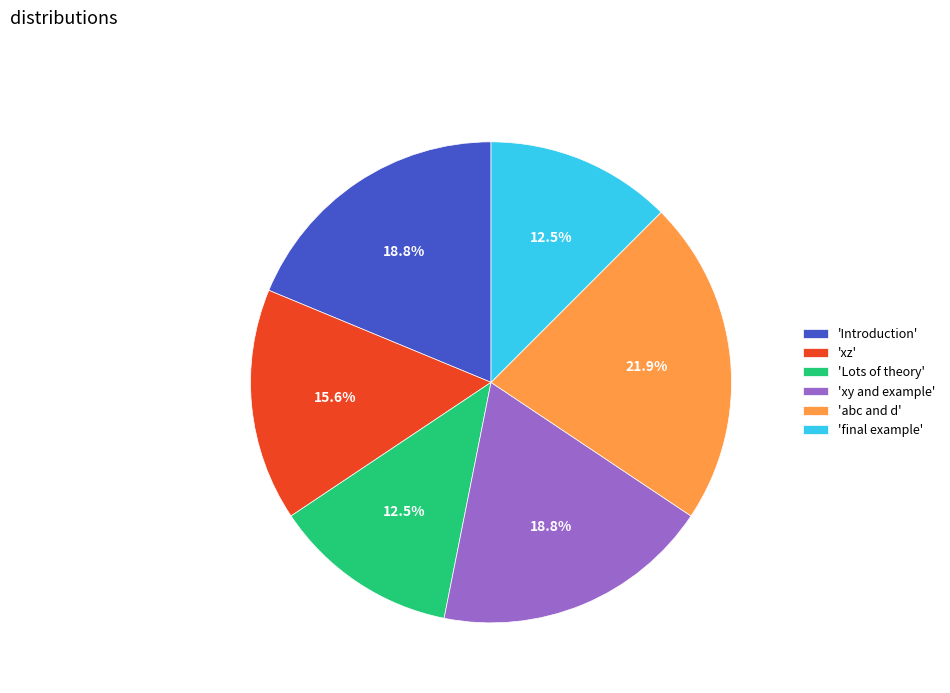

Does any single category account for the majority?

No